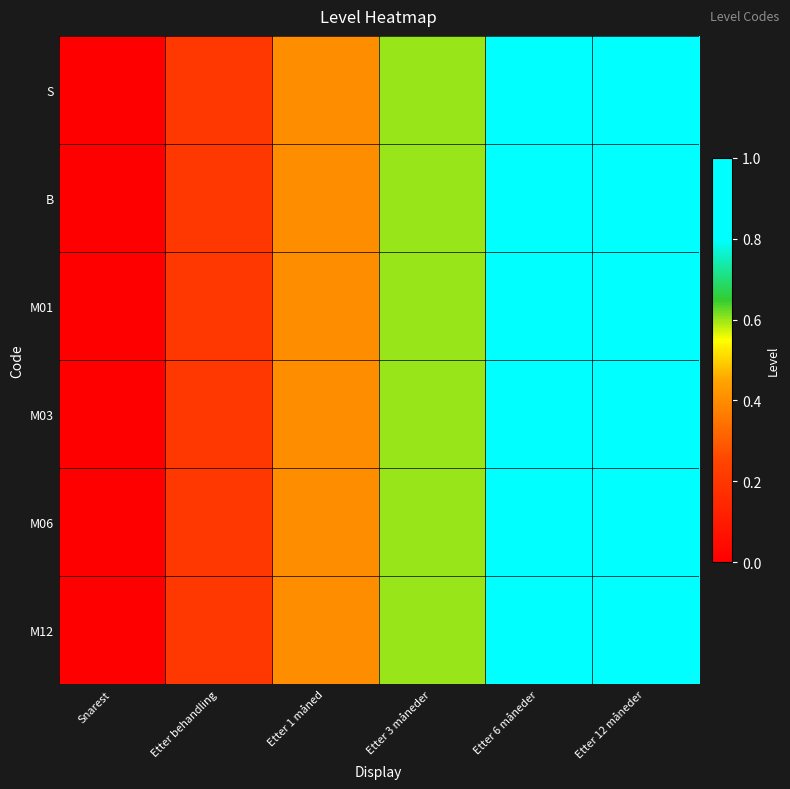

Which series has the largest range (max minus min)?

S